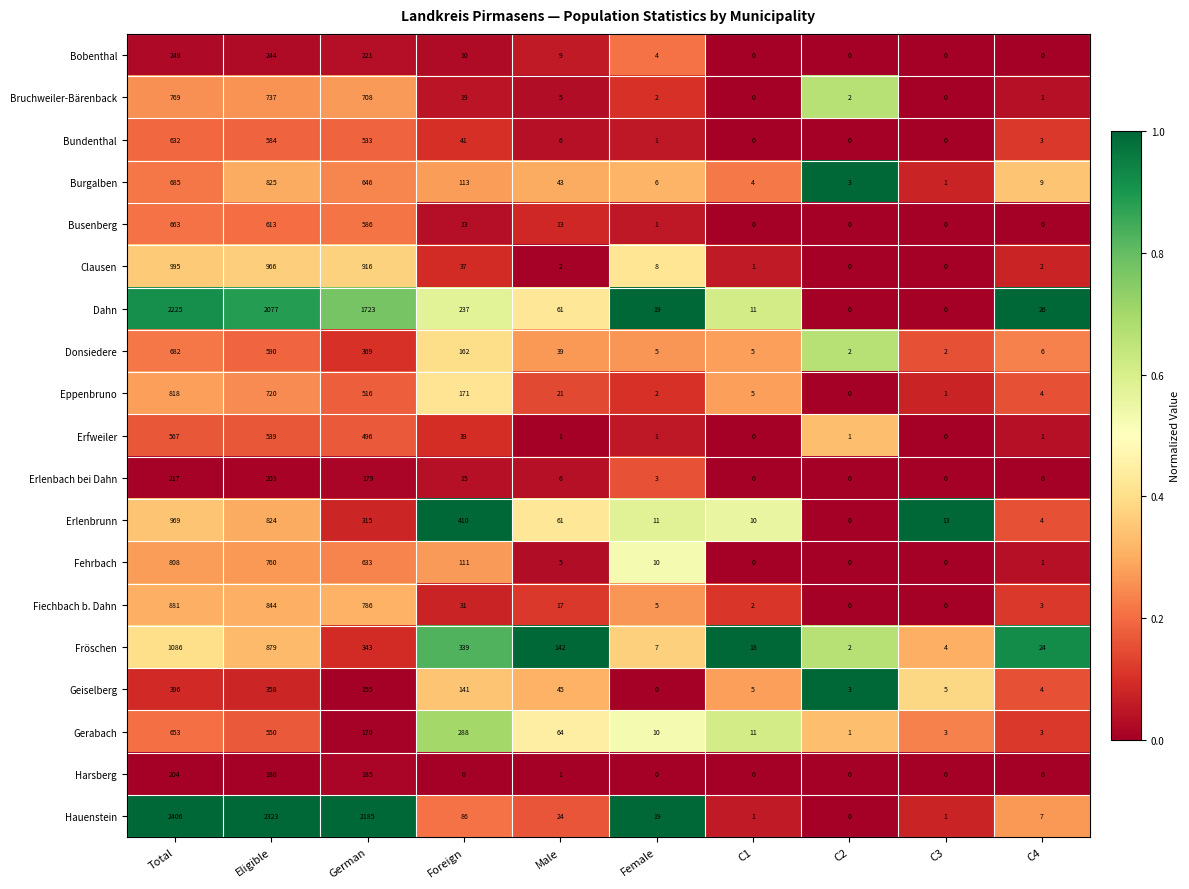

At how many categories does at least one series exceed 0?

10